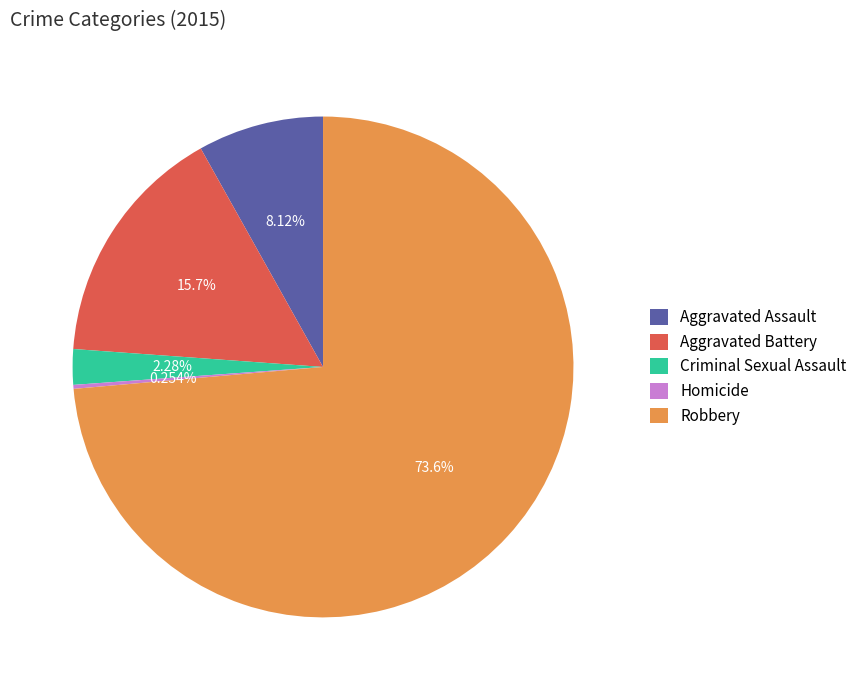

Is there any slice that represents more than half of the pie?

Yes